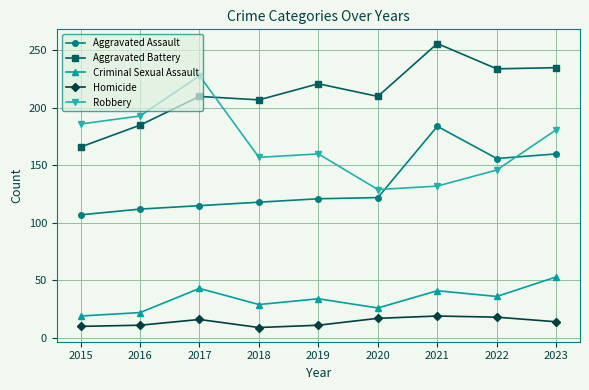

Is this an area chart (filled region under the line)?

No